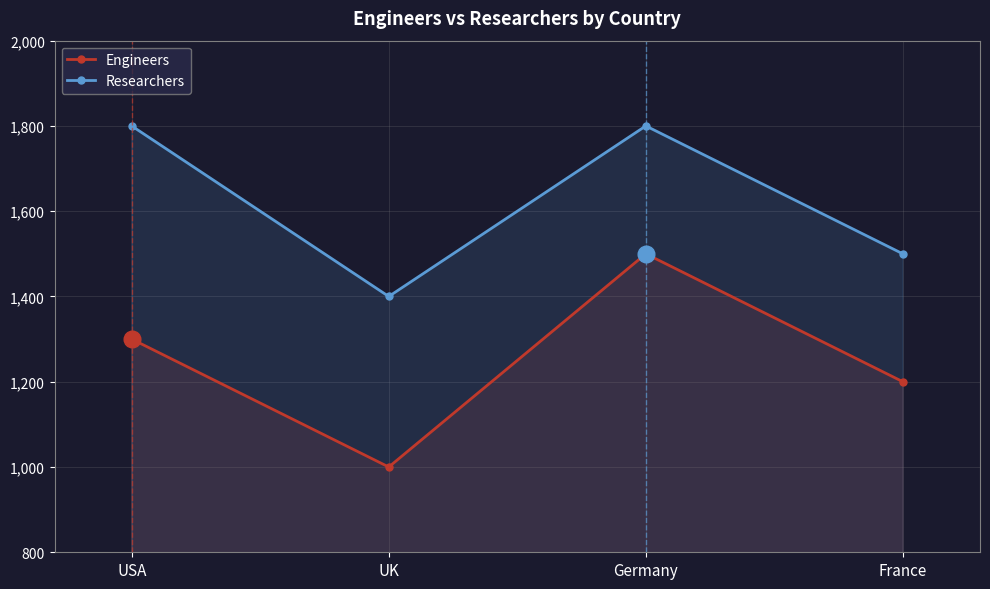

What are all the series names shown in the legend?

Engineers, Researchers